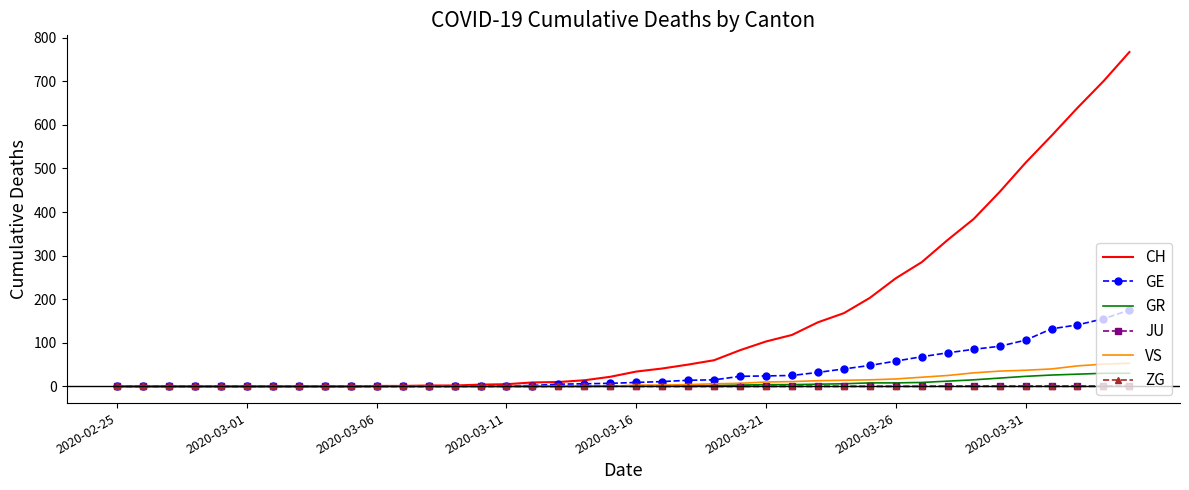

What is the maximum value shown in the chart?

767